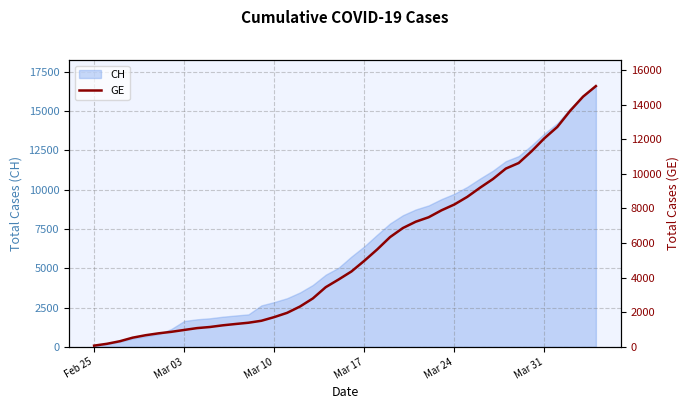

The value of CH at Mar 31 is 13558. True or false?

True